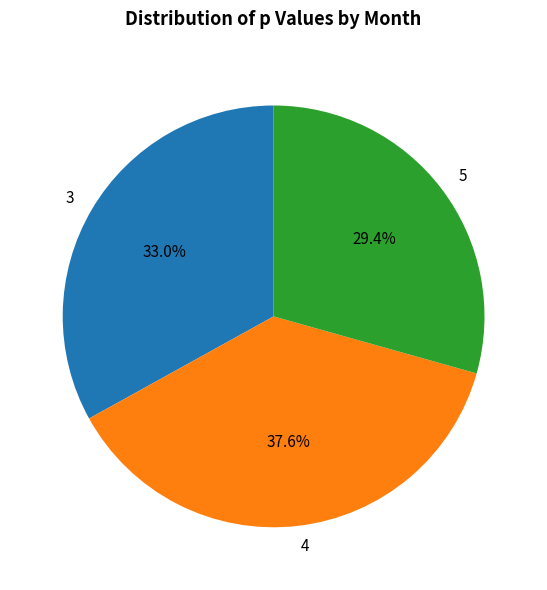

Does any single category account for the majority?

No